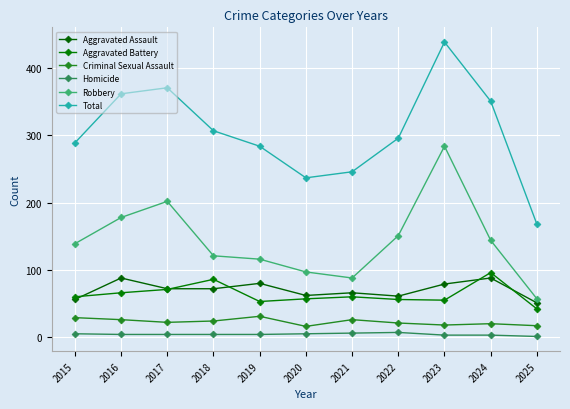

Where is the first local minimum for Aggravated Battery?

2019